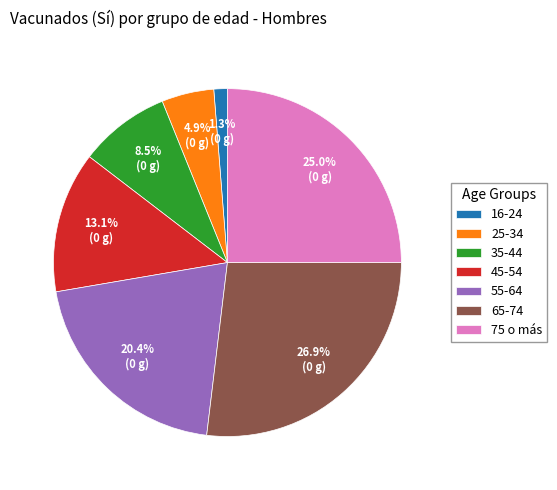

What percentage is the 45-54 slice, to the nearest percent?

13%